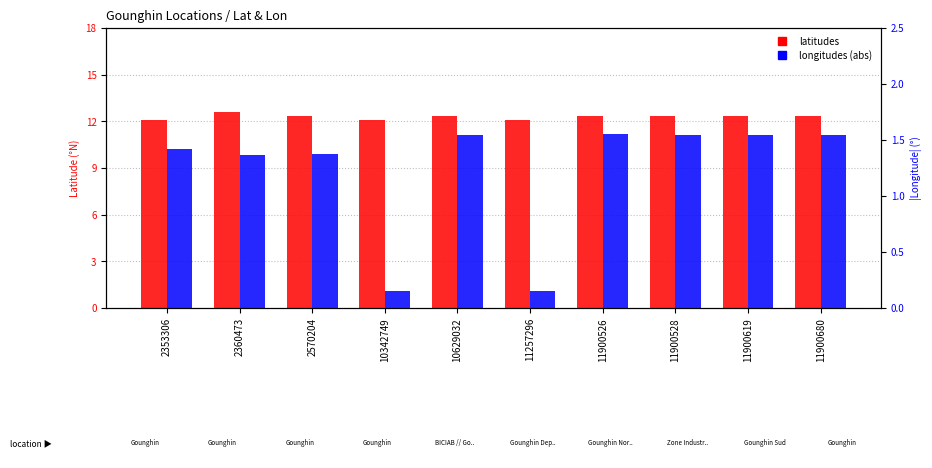

Is the value of latitudes at 11900680 greater than the value of longitudes (abs) at 11900680?

Yes